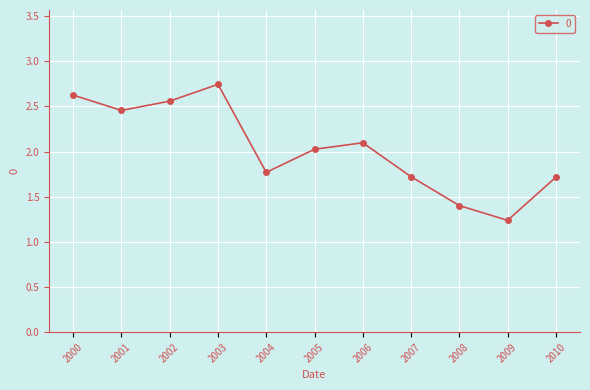

What is the value of the 11th point from the left?

1.7